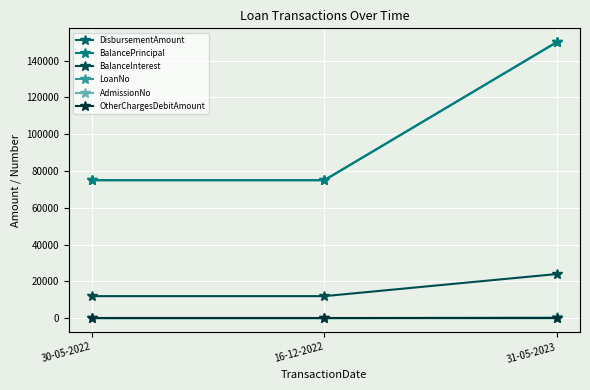

What is the difference between the maximum and minimum values in the LoanNo series?

2